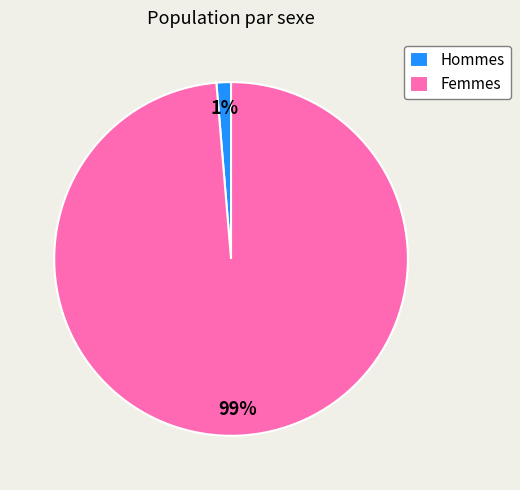

Do Femmes and Hommes together represent more than half of the pie?

Yes